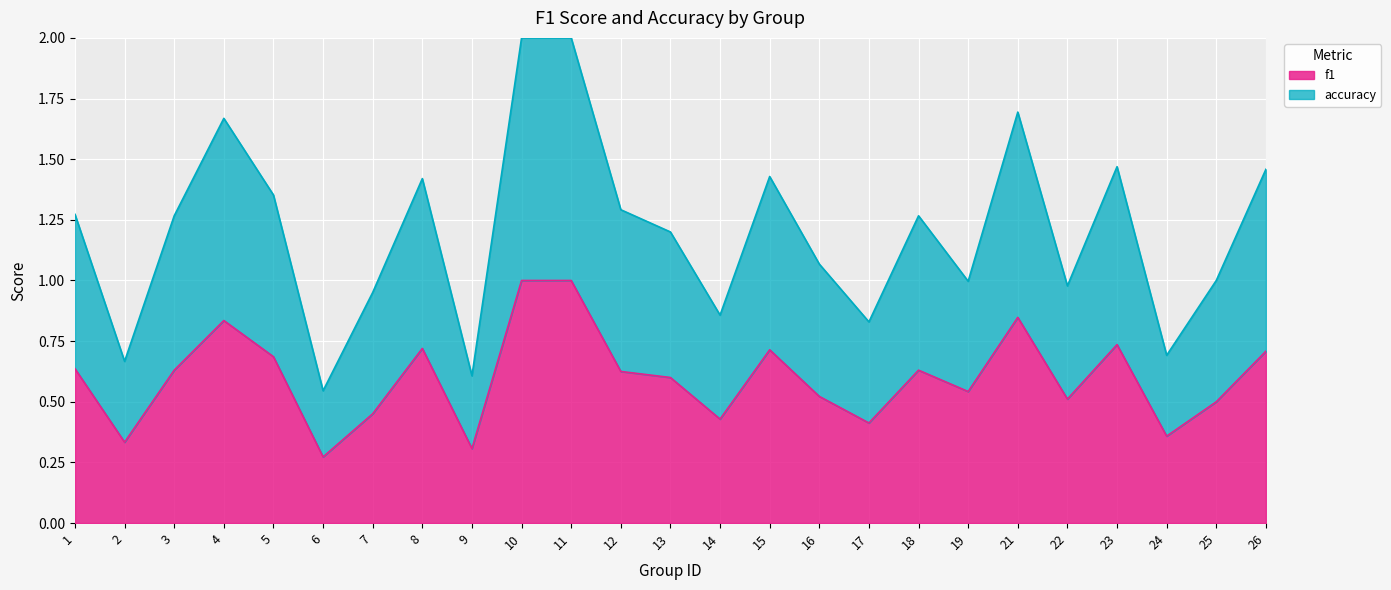

Reading left to right, list all the values displayed in this chart.

f1: 0.6	0.3	0.6	0.8	0.7	0.3	0.5	0.7	0.3	1.0	1.0	0.6	0.6	0.4	0.7	0.5	0.4	0.6	0.5	0.8	0.5	0.7	0.4	0.5	0.7
accuracy: 1.3	0.7	1.3	1.7	1.4	0.5	1.0	1.4	0.6	2.0	2.0	1.3	1.2	0.9	1.4	1.1	0.8	1.3	1.0	1.7	1.0	1.5	0.7	1.0	1.5